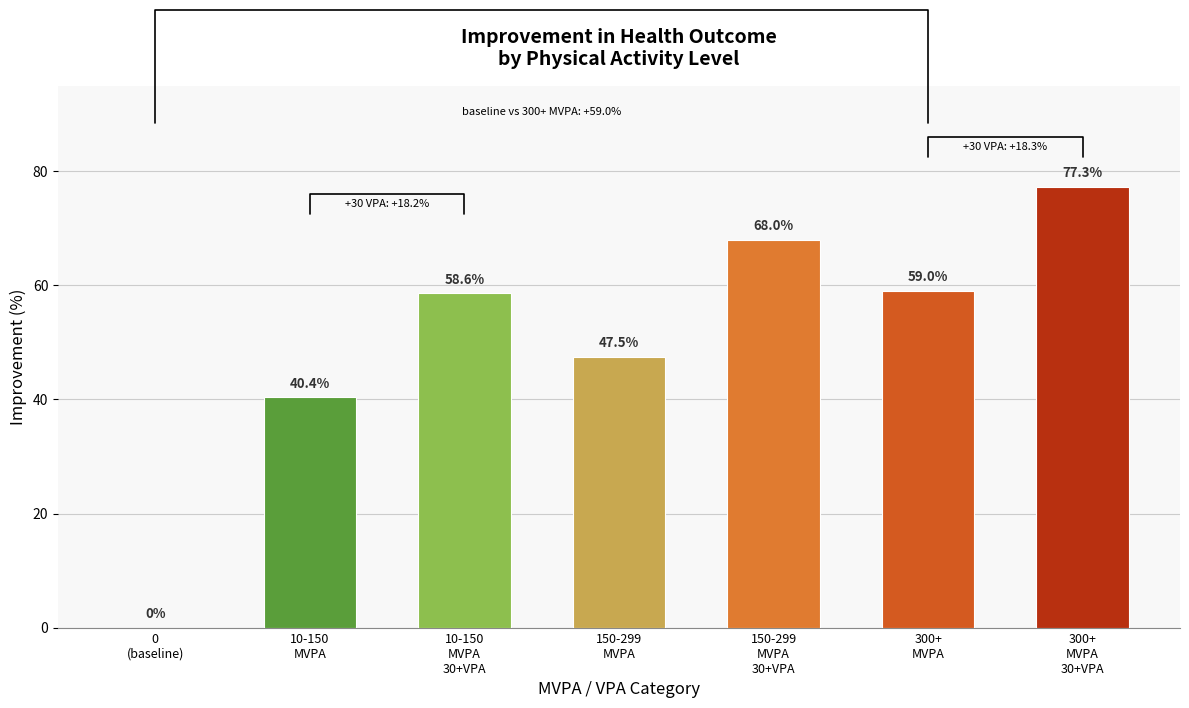

Does the chart contain any negative values?

No